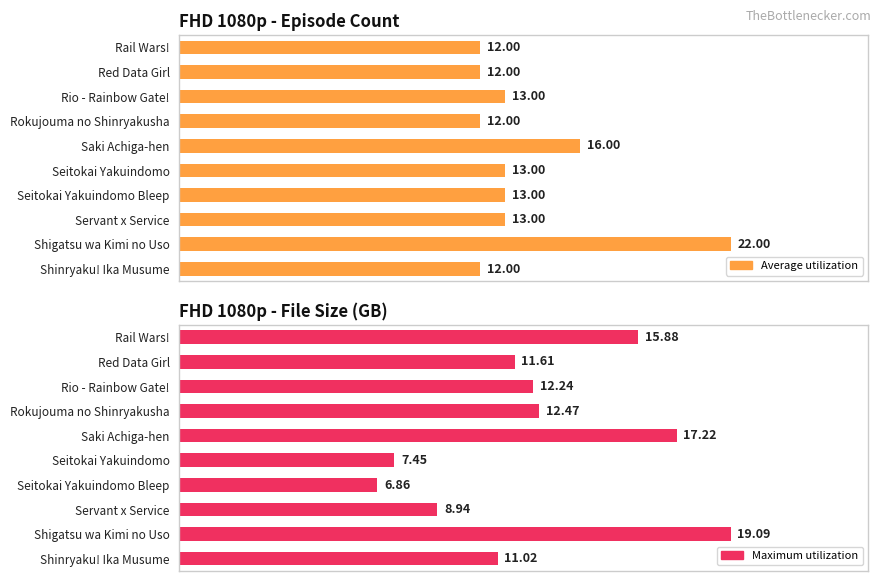

True or false: Average utilization has a value of 7.4 at Rio - Rainbow Gate!.

False